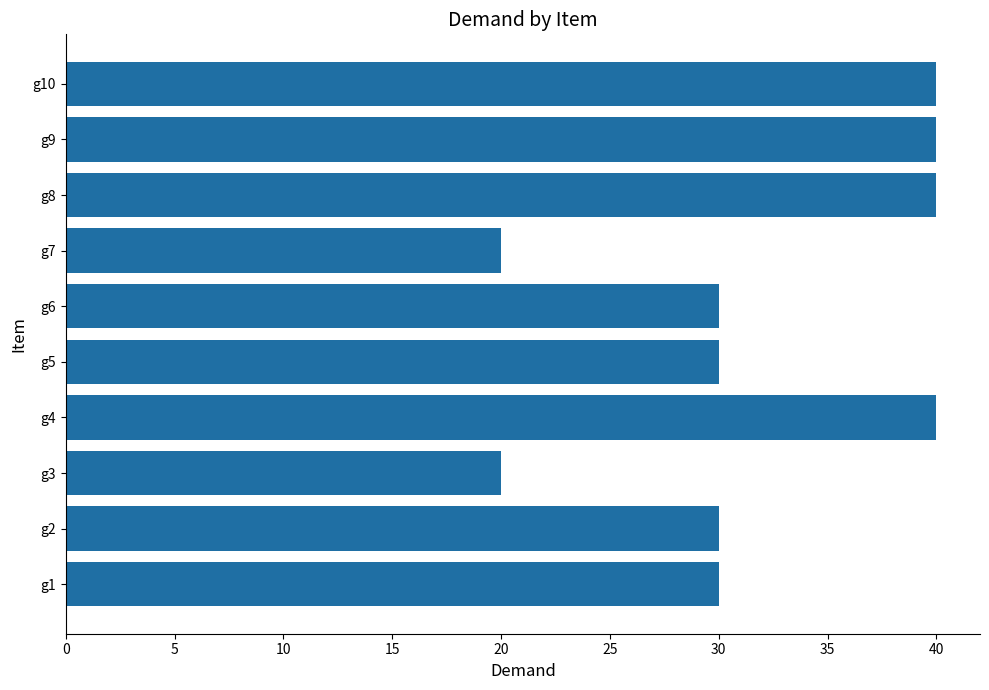

True or false: the data shows 30 at g6.

True